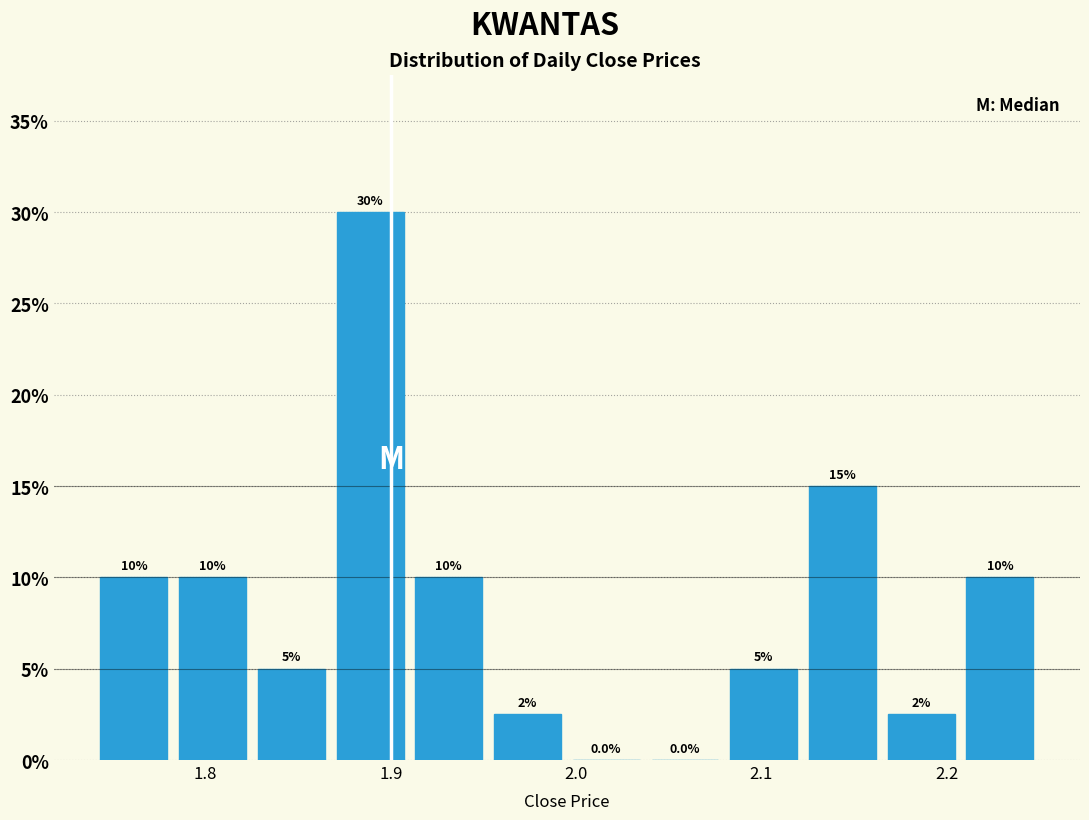

Which range on the x-axis has the tallest bar?

1.87 to 1.91